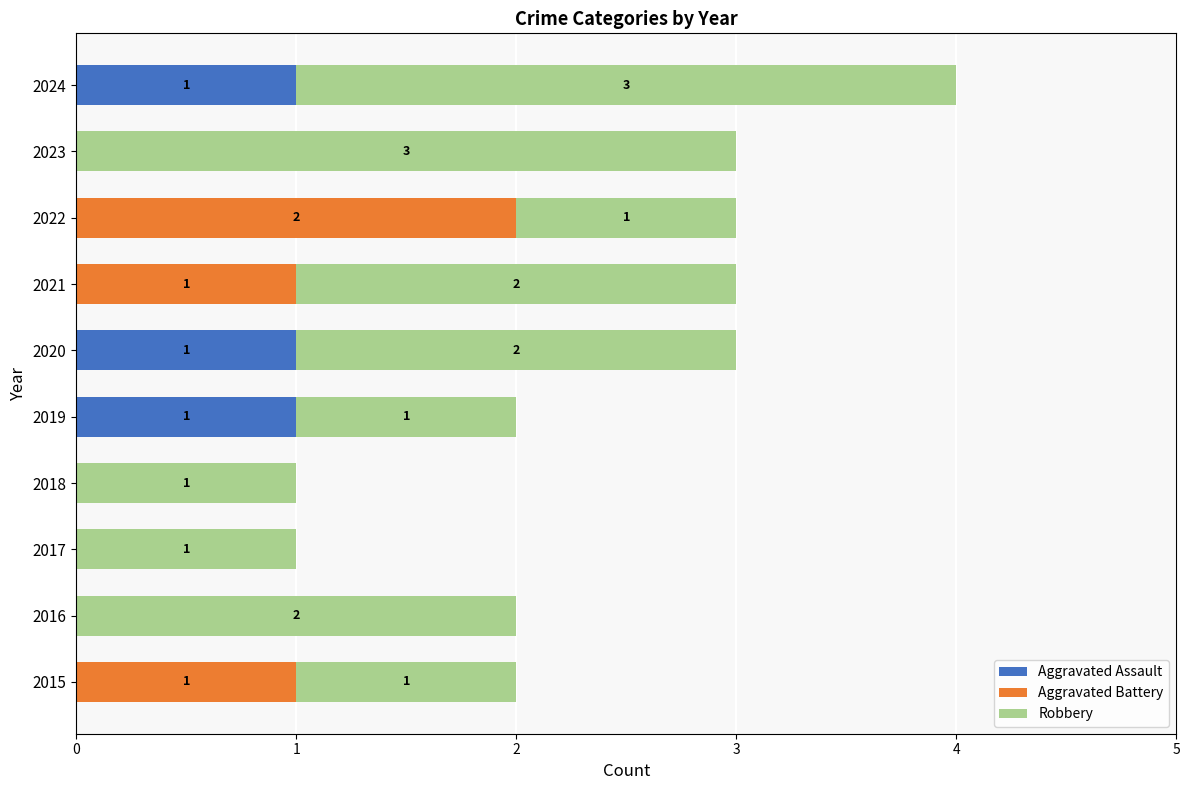

The Aggravated Assault series shows 0 at 2020. True or false?

False